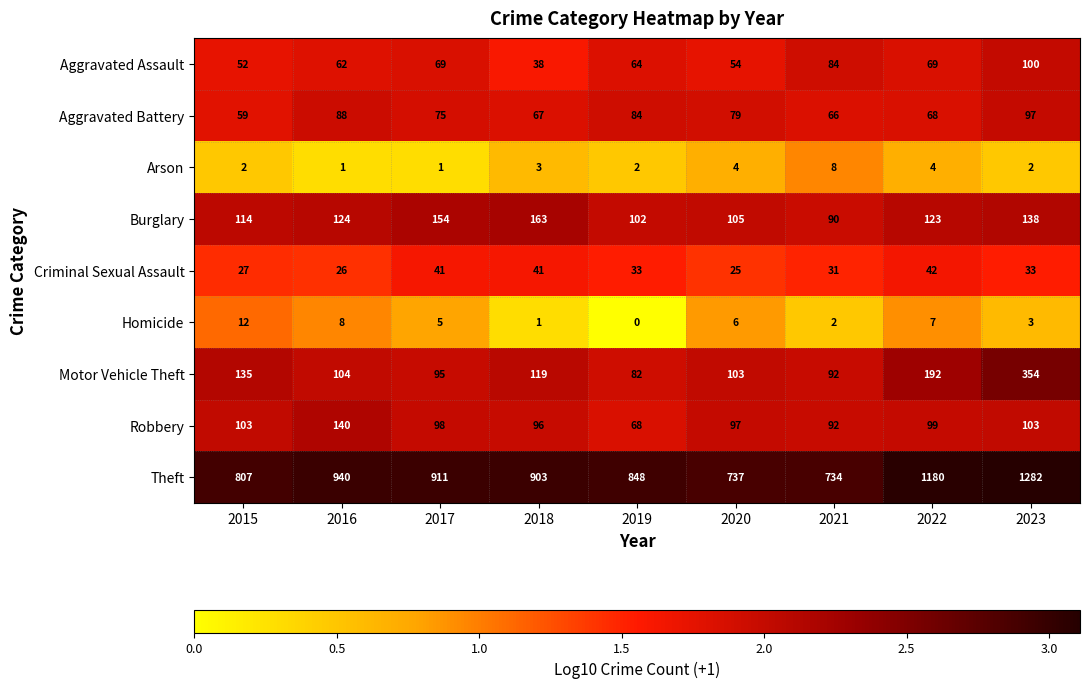

Which category has the lowest value across all series?

2019